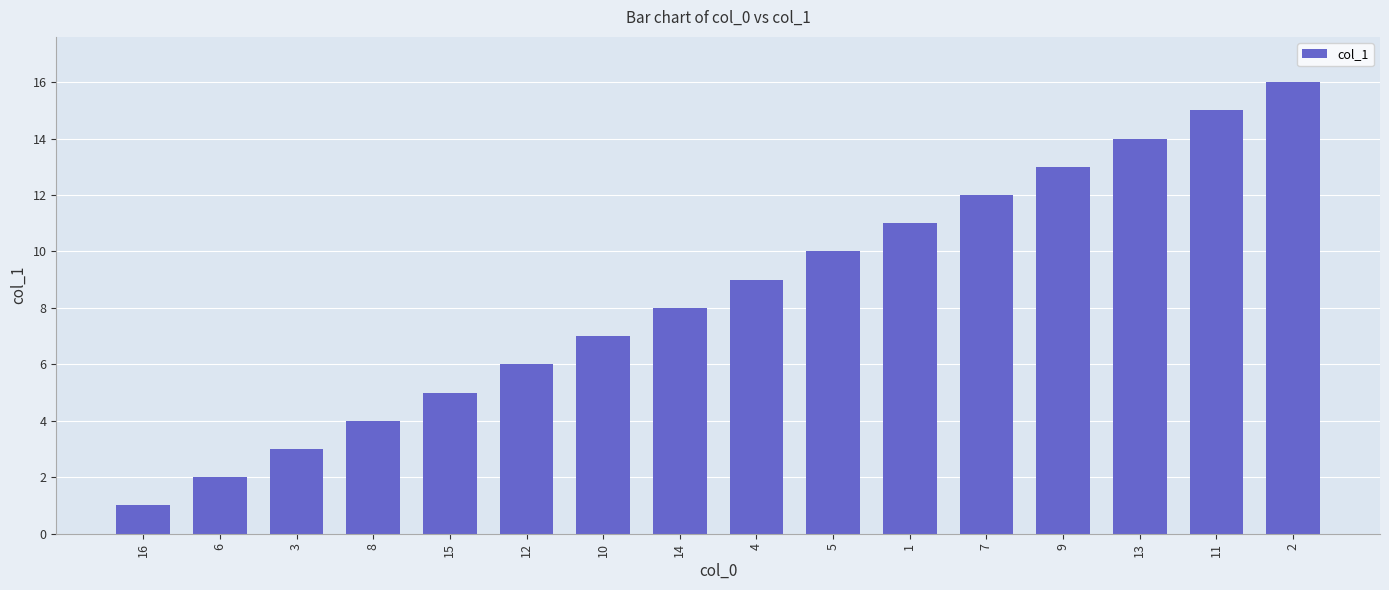

True or false: the data shows 16 at 2.

True